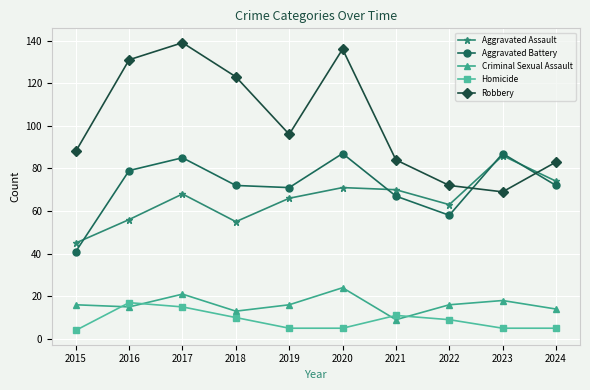

What is the value of the Robbery point at the 4th from the left?

123